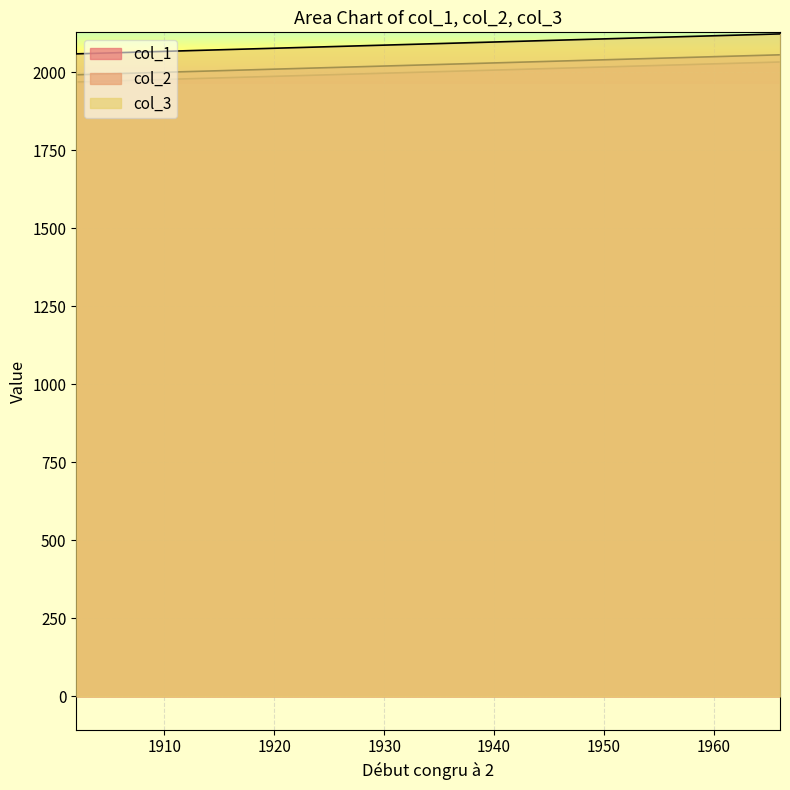

What is the value of the col_2 point at the 10th from the left?

2028